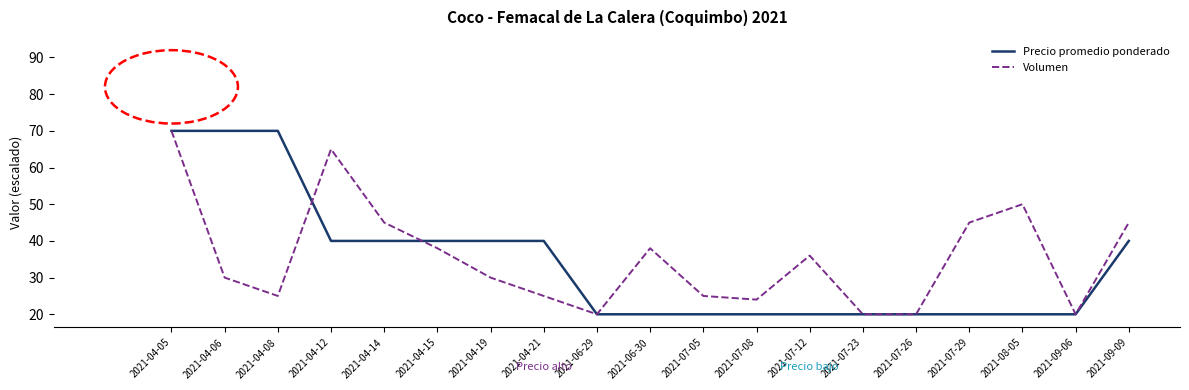

Which series changed the most between 2021-04-12 and 2021-04-21?

Volumen